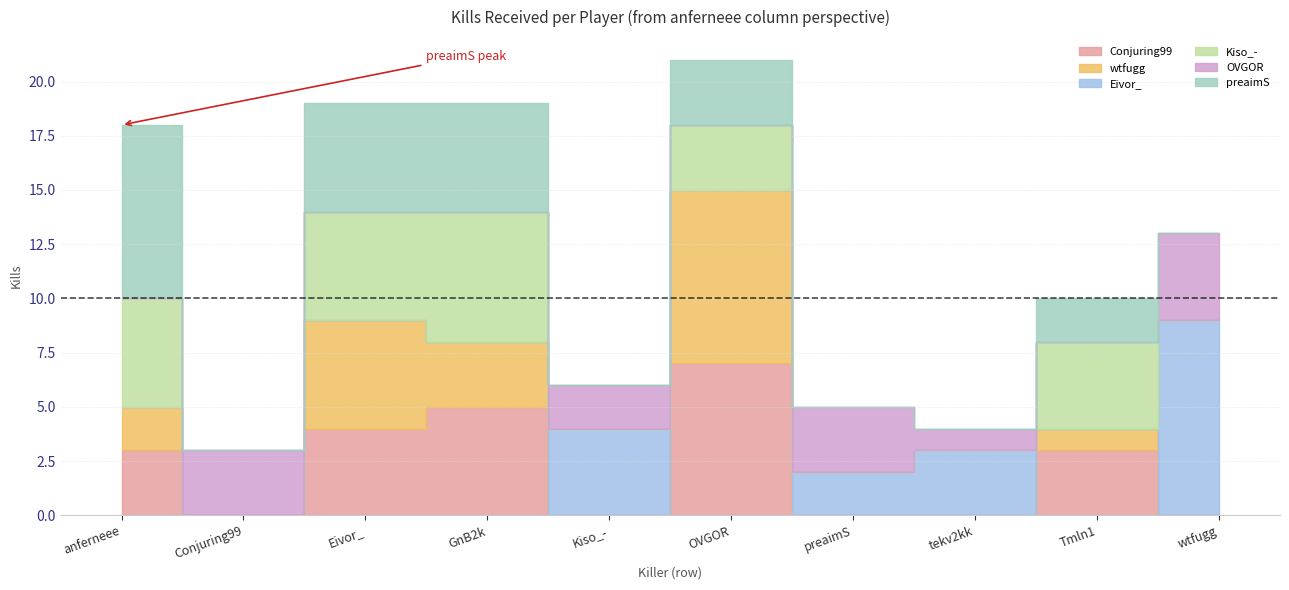

What is the difference between the highest and lowest values at anferneee?

8